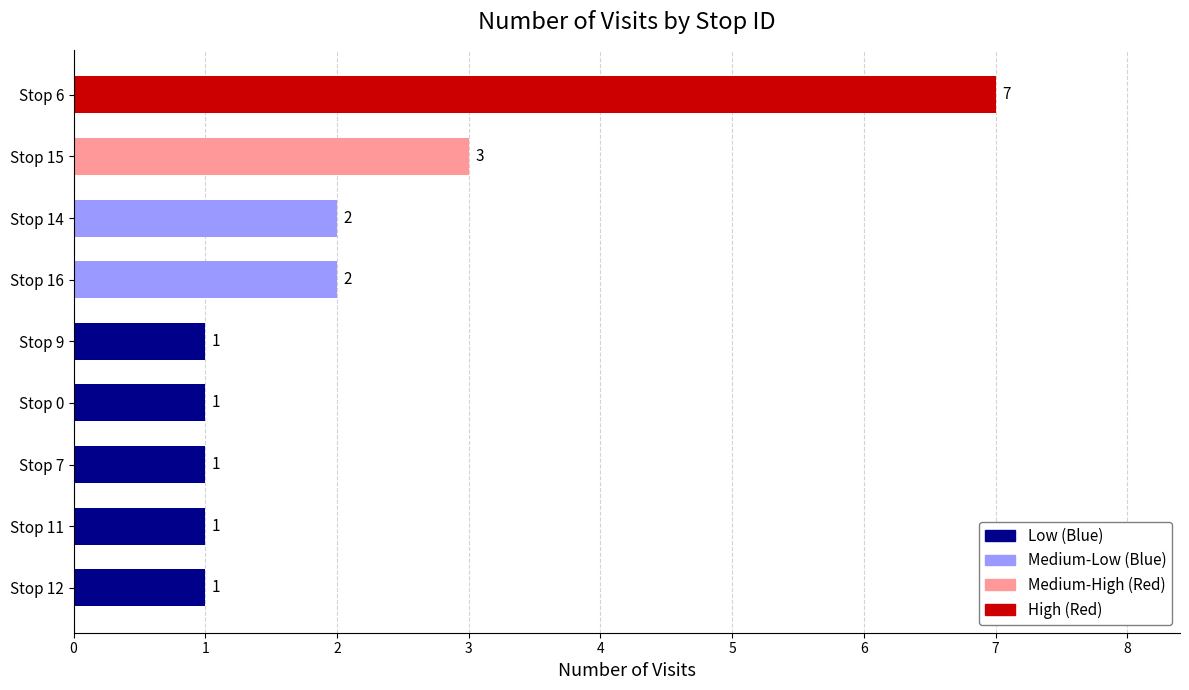

Reading bottom to top, extract all data points from this chart.

Stop 12=1	Stop 11=1	Stop 7=1	Stop 0=1	Stop 9=1	Stop 16=2	Stop 14=2	Stop 15=3	Stop 6=7